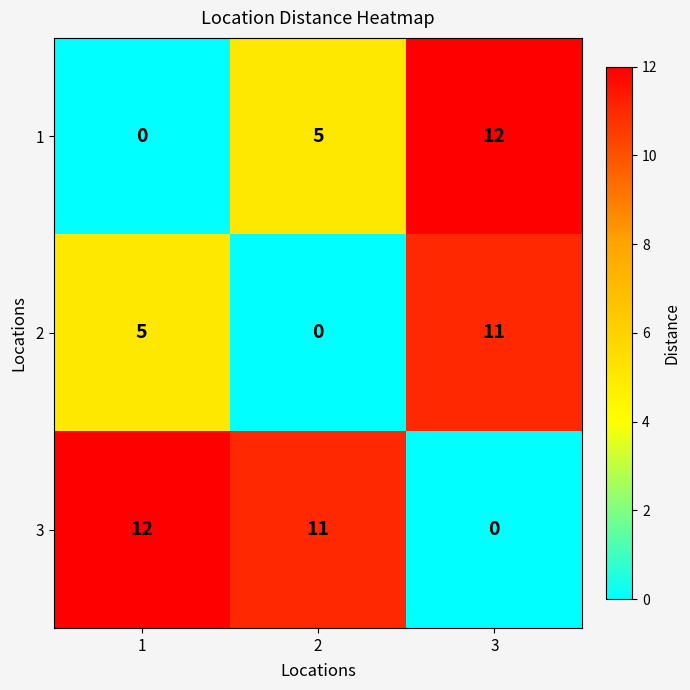

How many categories are shown in the chart?

3